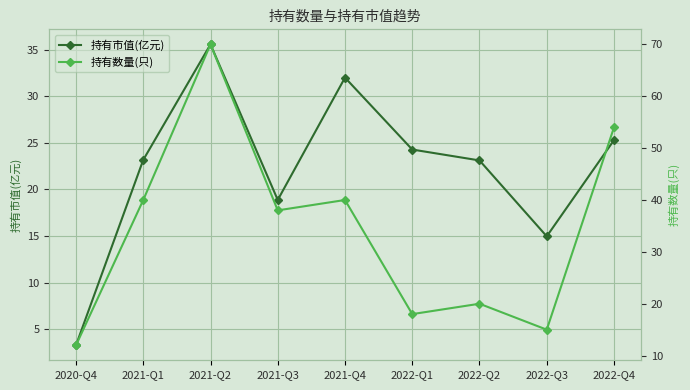

Reading right to left, what are all the values shown in this chart?

持有市值(亿元): 2022-Q4=25.3	2022-Q3=15.0	2022-Q2=23.1	2022-Q1=24.3	2021-Q4=32.0	2021-Q3=18.9	2021-Q2=35.6	2021-Q1=23.2	2020-Q4=3.3
持有数量(只): 2022-Q4=54.0	2022-Q3=15.0	2022-Q2=20.0	2022-Q1=18.0	2021-Q4=40.0	2021-Q3=38.0	2021-Q2=70.0	2021-Q1=40.0	2020-Q4=12.0